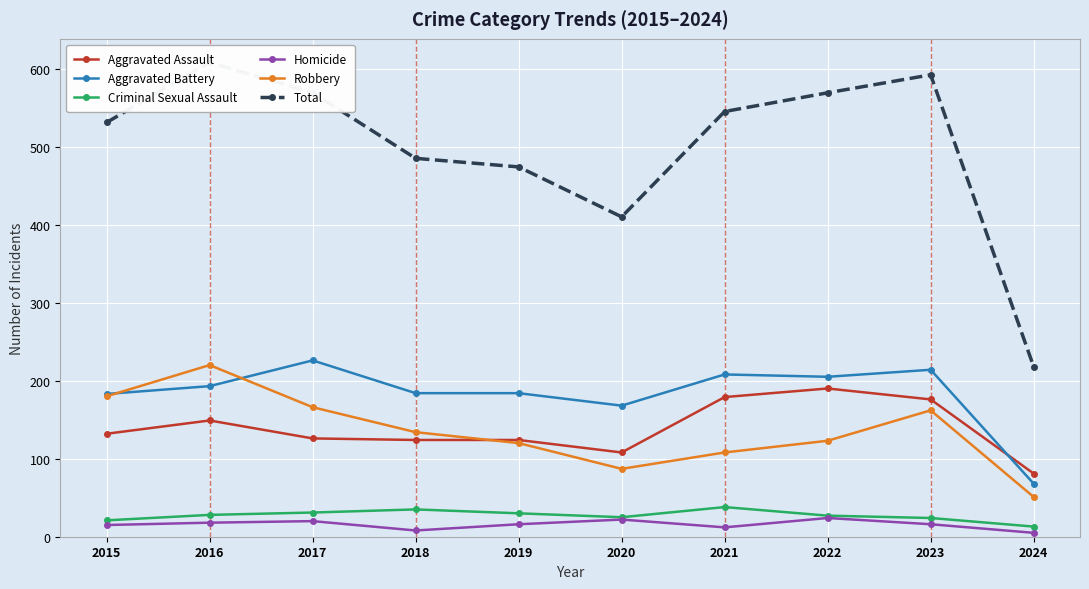

Where is Homicide nearest to the value 14?

2015